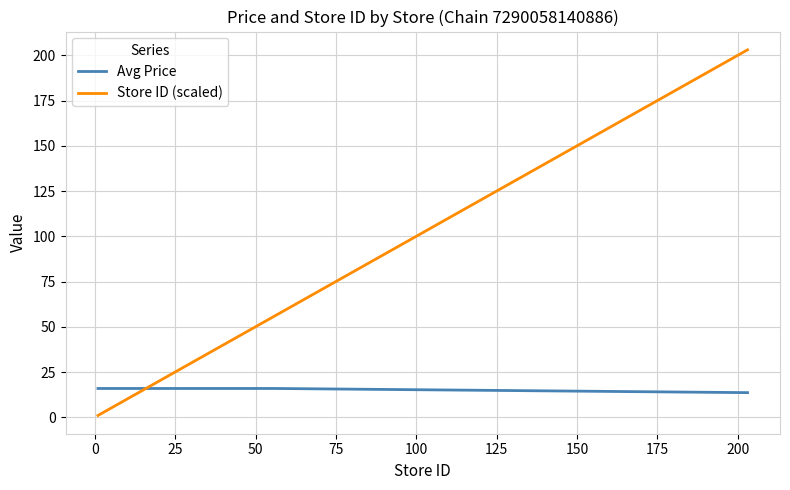

Reading left to right, what are all the values shown in this chart?

Avg Price: 15.9	15.9	15.9	15.9	15.9	15.9	15.9	15.9	15.9	15.9	15.9	15.9	15.9	15.9	15.9	15.9	15.9	15.9	15.9	15.9	15.9	15.9	15.9	15.9	15.9	15.9	15.9	15.9	15.9	15.9	15.9	15.9	15.9	15.9	13.6
Store ID (scaled): 1.0	2.0	5.0	6.0	7.0	8.0	9.0	10.0	12.0	13.0	16.0	22.0	23.0	24.0	25.0	27.0	28.0	30.0	31.0	33.0	34.0	35.0	37.0	39.0	41.0	42.0	44.0	45.0	48.0	49.0	53.0	54.0	55.0	56.0	203.0